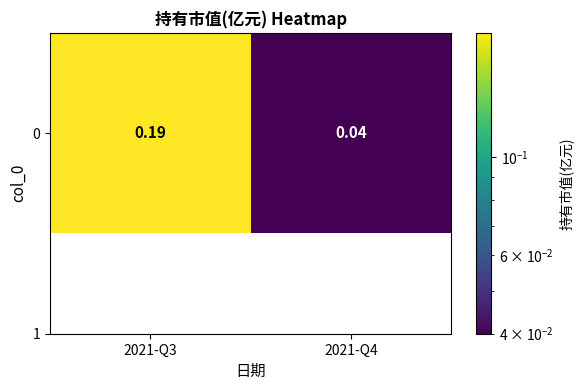

Which label corresponds to the largest value in the chart?

2021-Q3